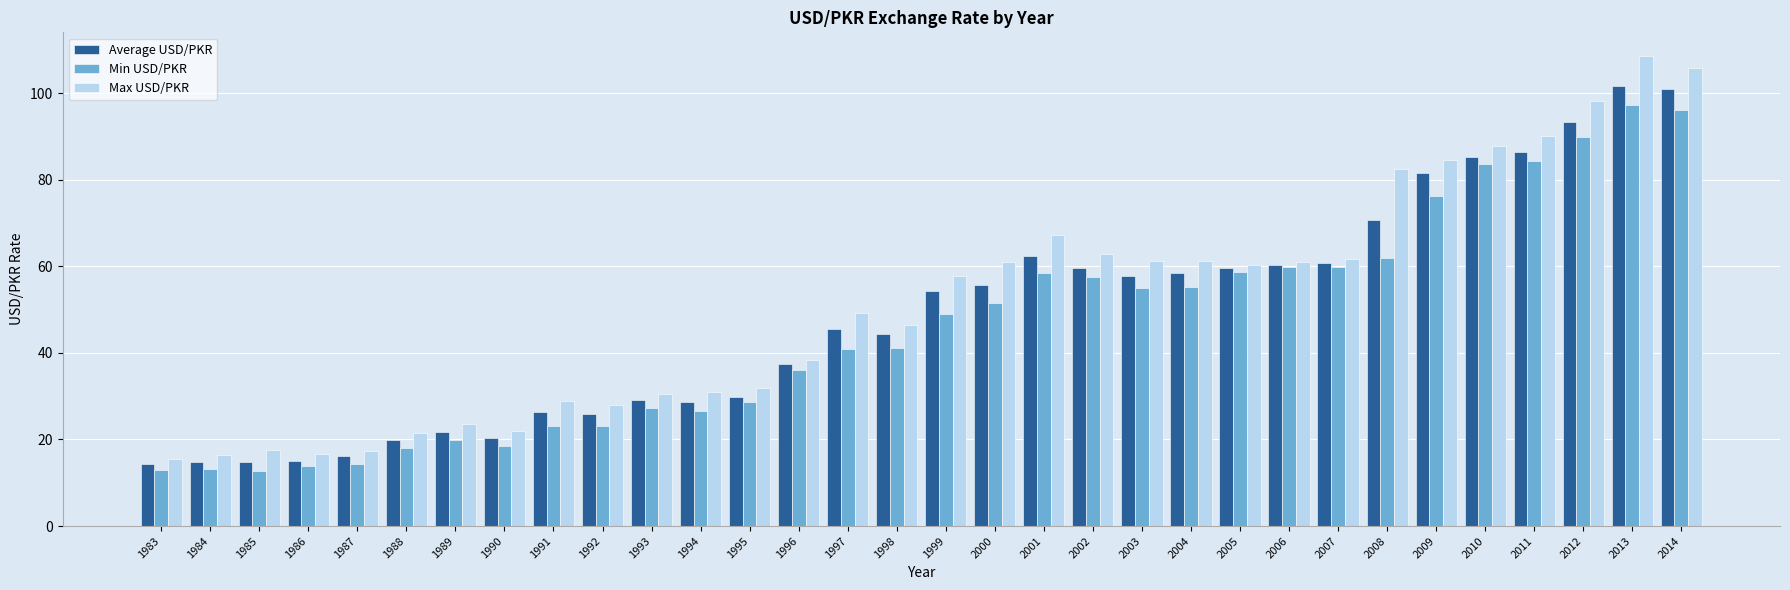

What is the average value of the Max USD/PKR series?

51.5